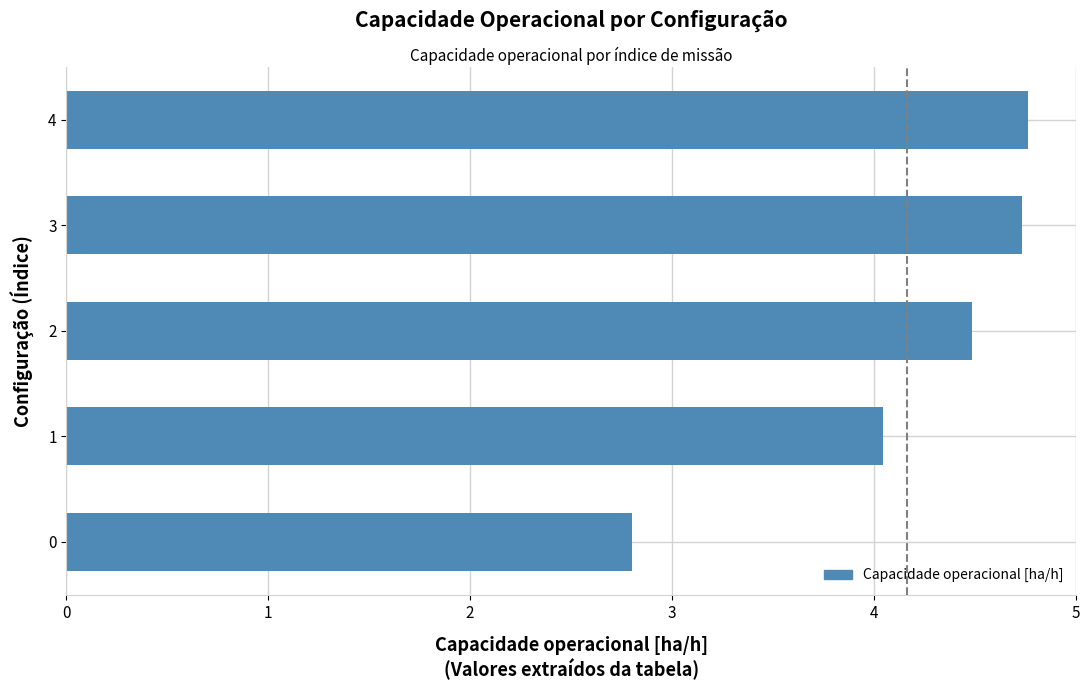

Between 2 and 4, which is larger?

4